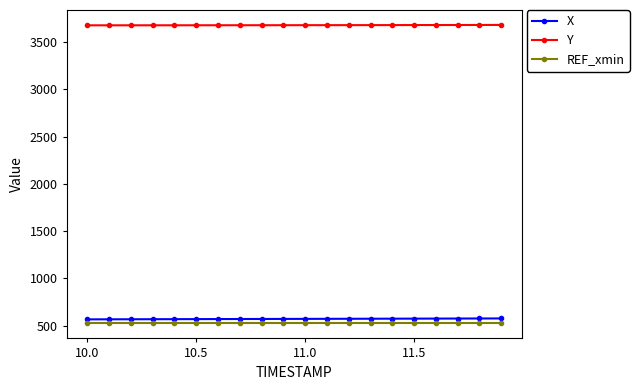

What is the minimum value for Y?

3678.6